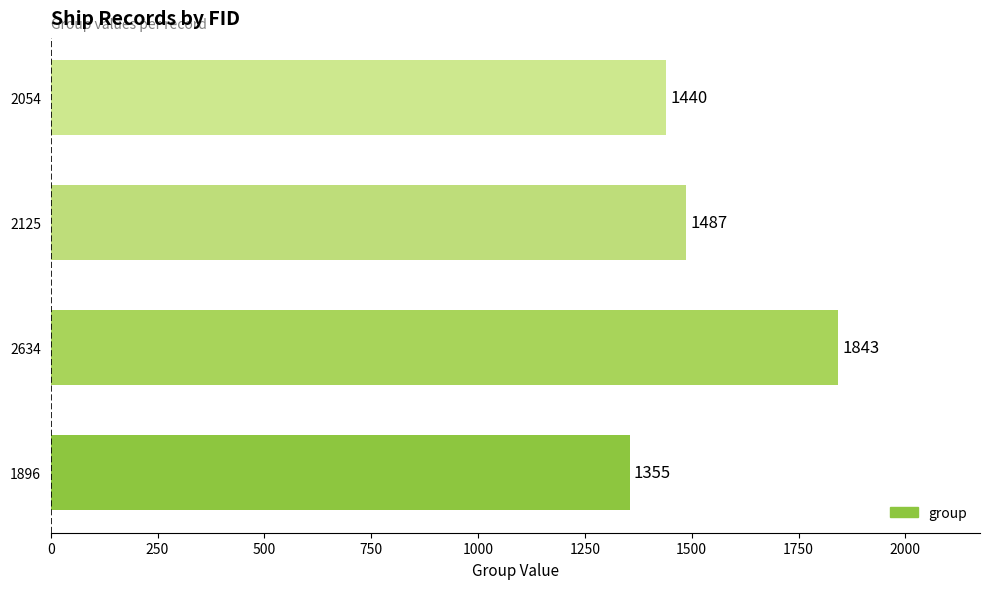

Read the value at 2125, to the nearest 50.

1500